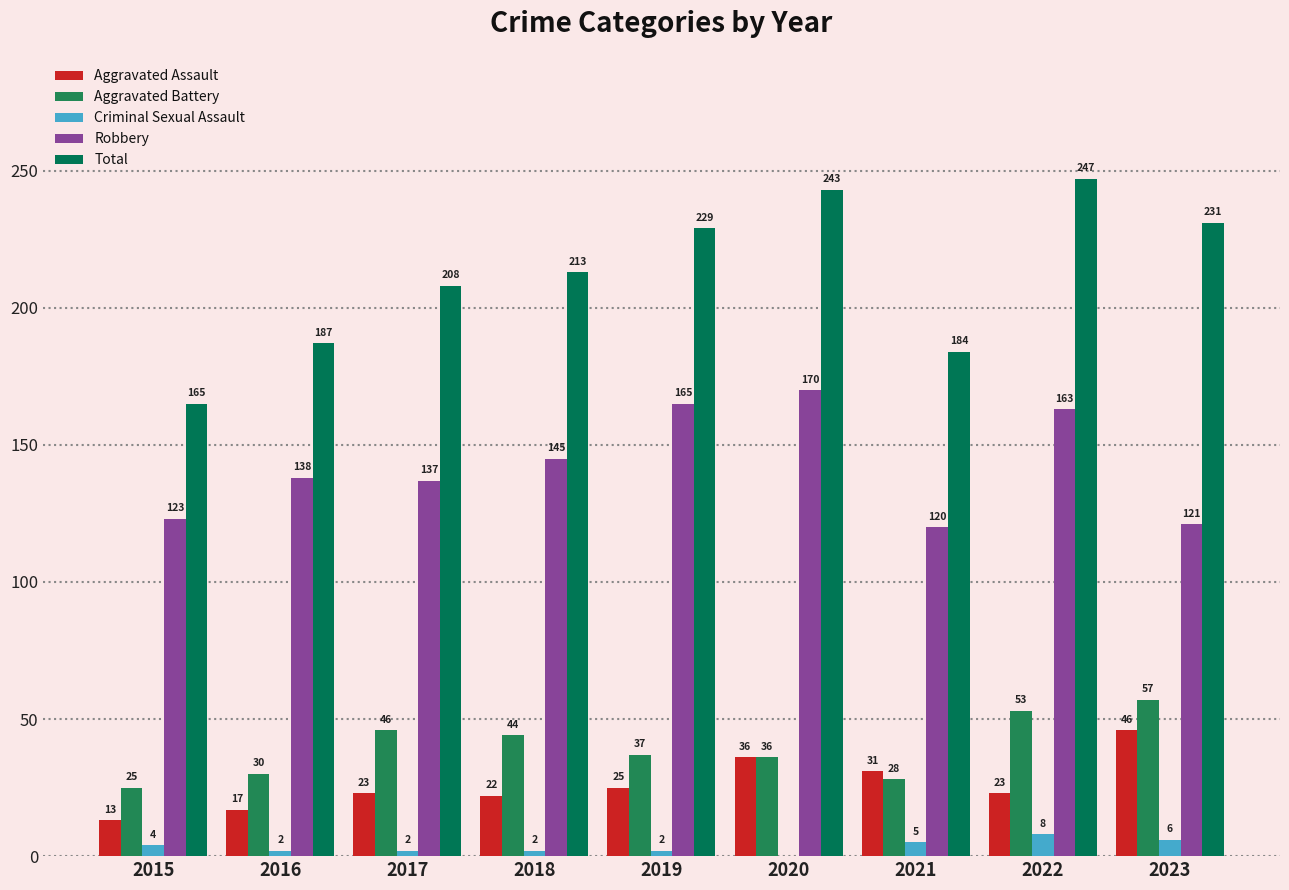

Does the chart contain stacked bars?

No